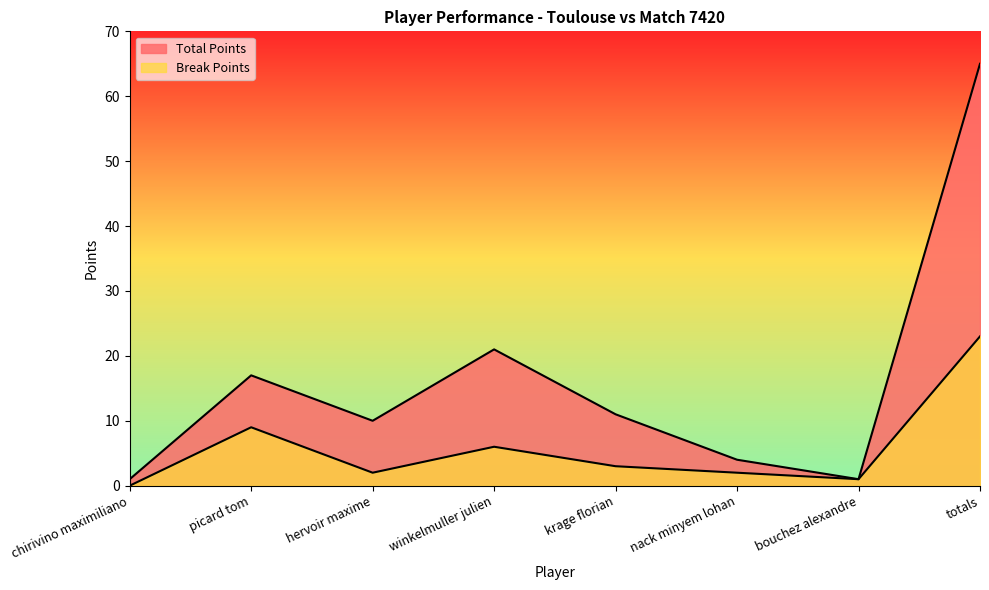

List the series in order of their peak value, highest first.

Total Points, Break Points